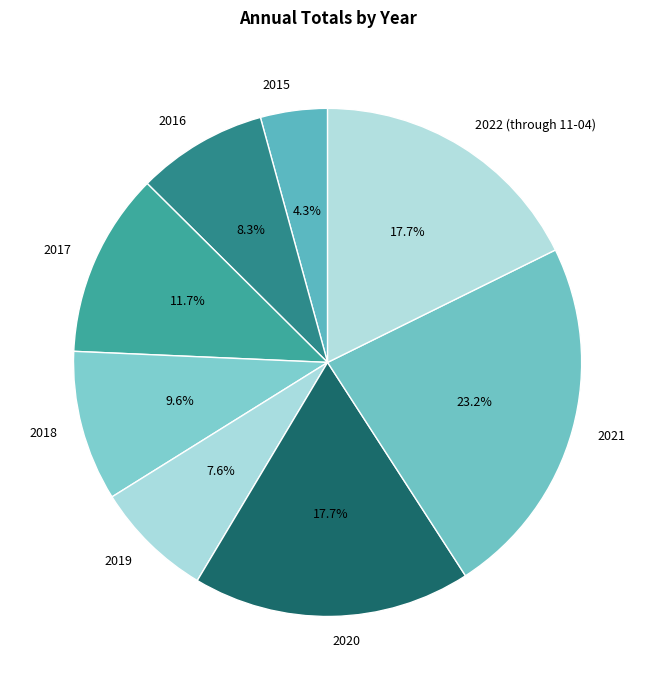

Count the number of slices in the pie.

8